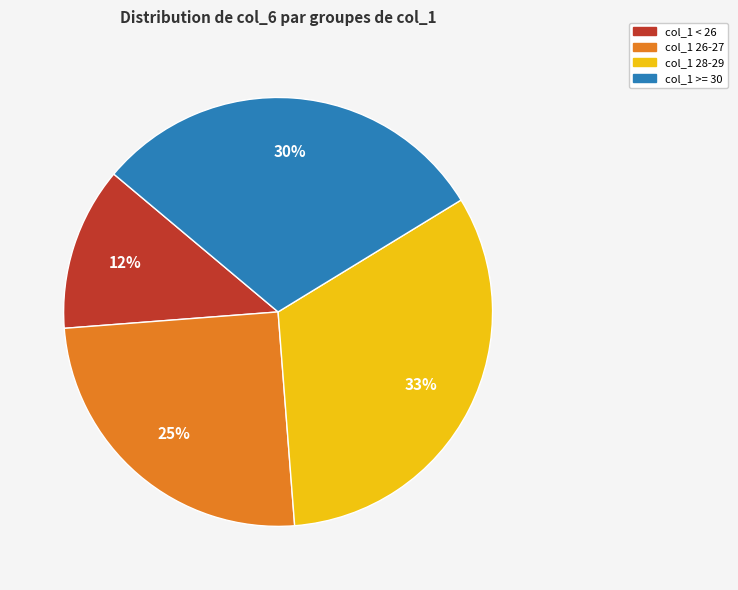

Is there any slice that represents more than half of the pie?

No